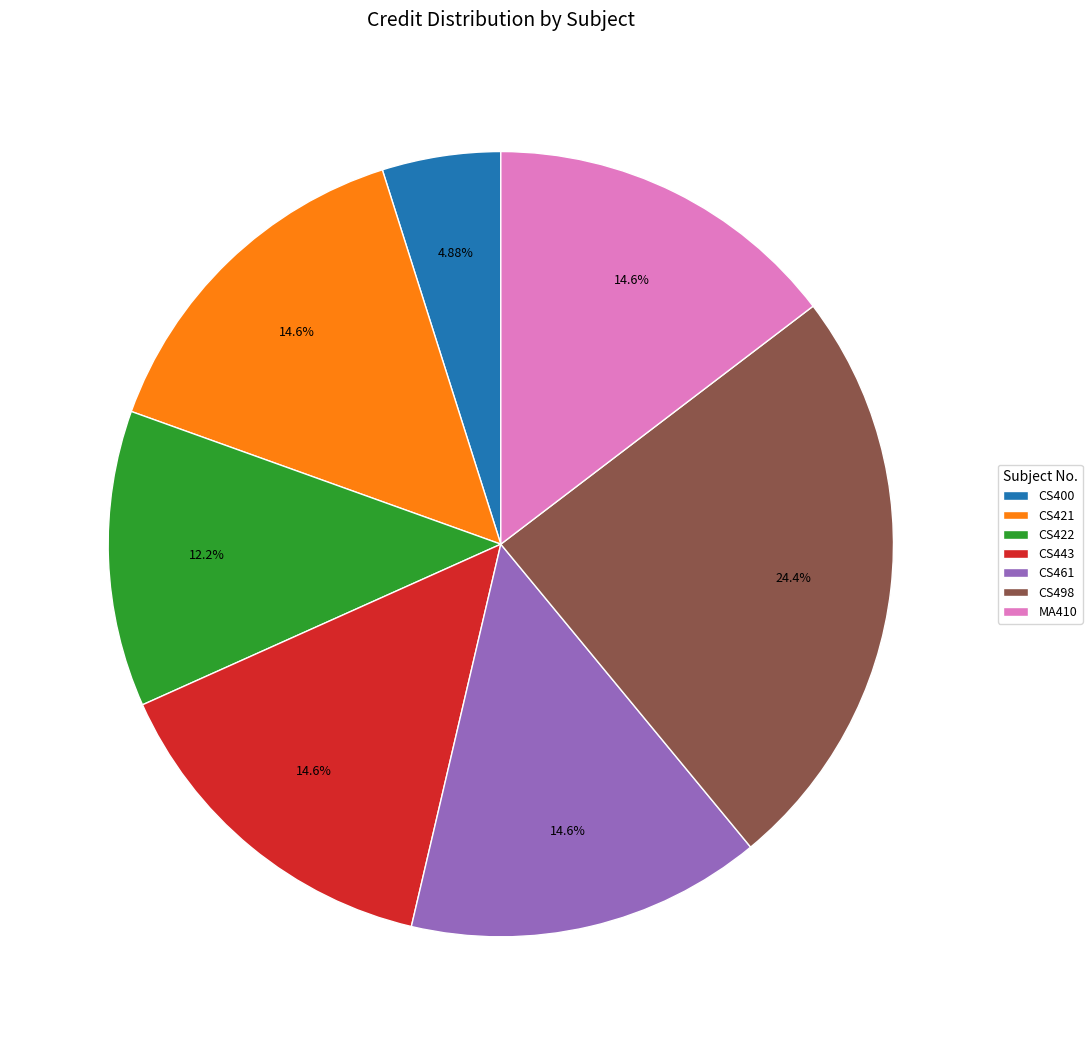

What is the smallest slice in the pie chart?

CS400